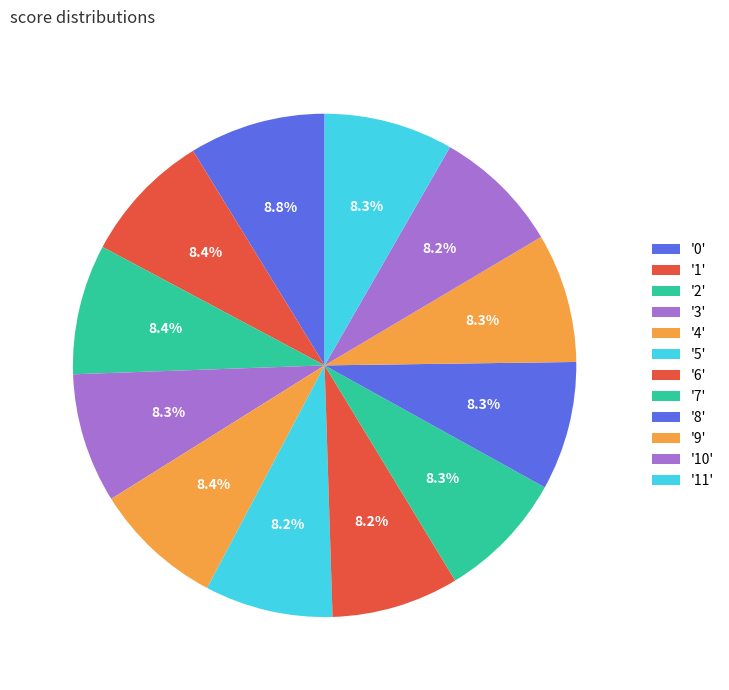

How many slices are in this pie chart?

12